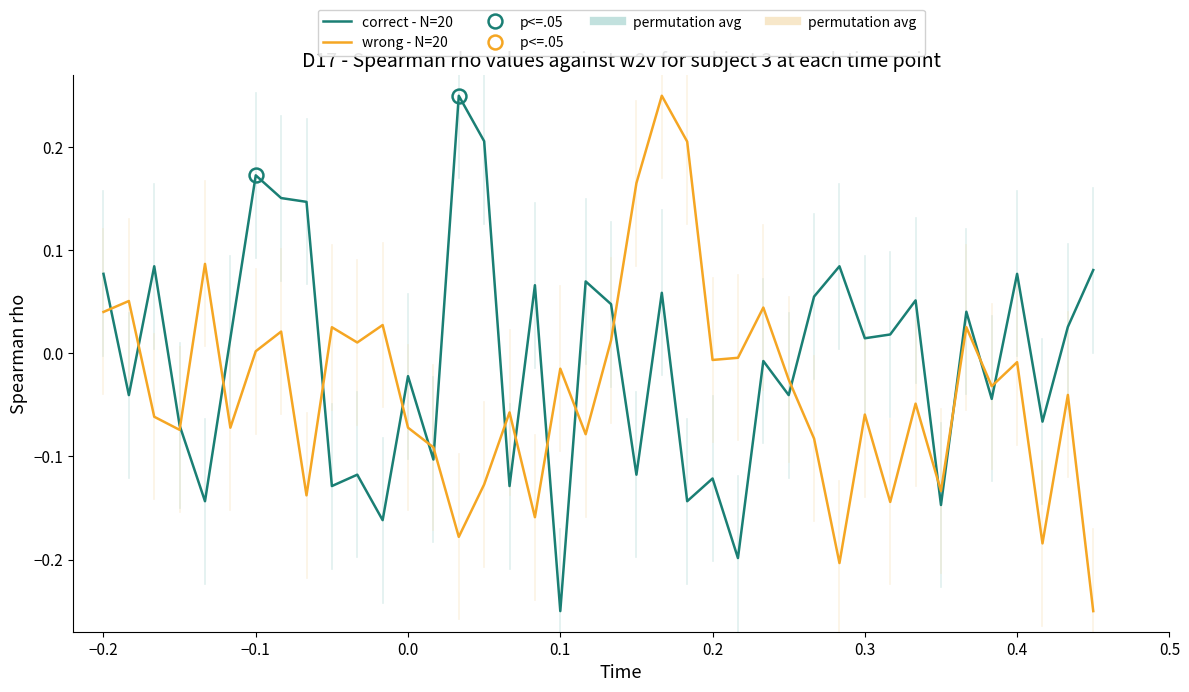

Which series has the widest spread of values?

correct - N=20